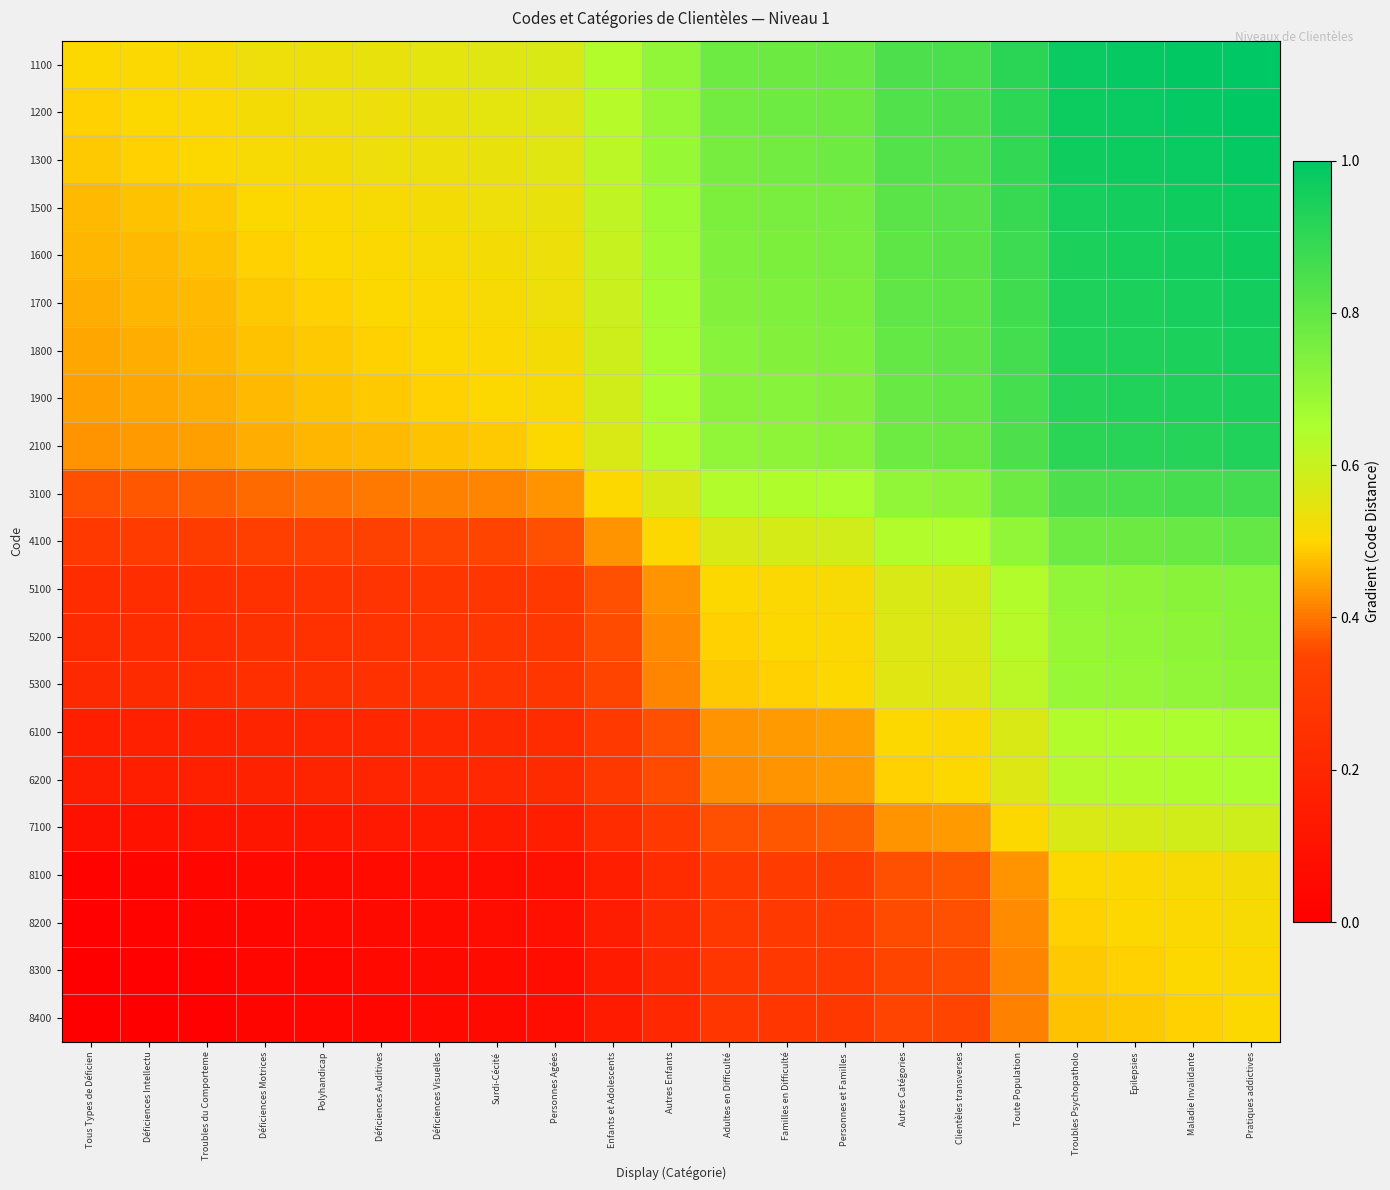

Rank the series by their maximum value, from lowest to highest.

8400, 8300, 8200, 8100, 7100, 6200, 6100, 5300, 5200, 5100, 4100, 3100, 2100, 1900, 1800, 1700, 1600, 1500, 1300, 1200, 1100